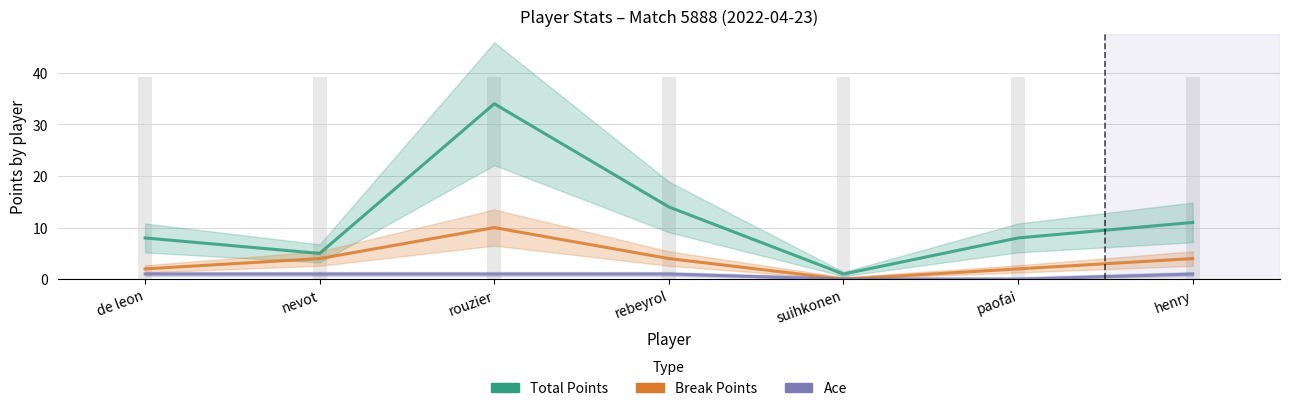

Reading left to right, transcribe all the data shown in this chart.

Total Points: 8	5	34	14	1	8	11
Break Points: 2	4	10	4	0	2	4
Ace: 1	1	1	1	0	0	1